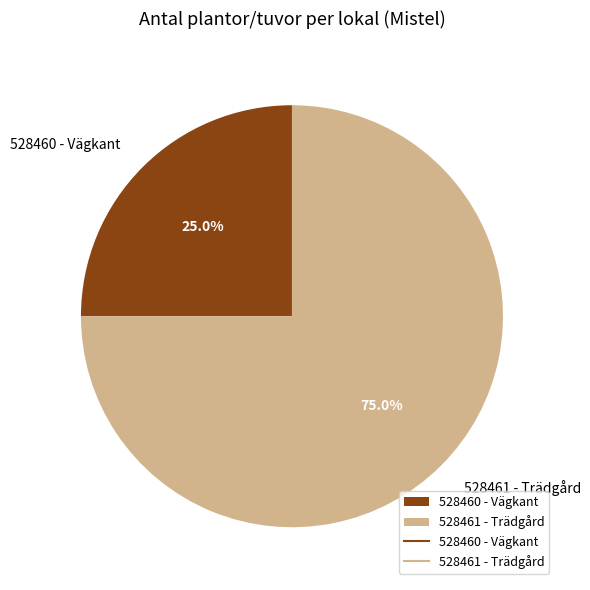

What percentage is the 528461 - Trädgård slice, to the nearest percent?

75%